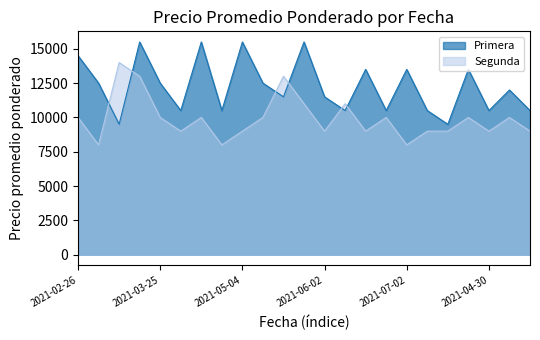

Reading left to right, list all the values displayed in this chart.

Primera: 14500	12500	9500	15500	12500	10500	15500	10500	15500	12500	11500	15500	11500	10500	13500	10500	13500	10500	9500	13500	10500	12000	10500
Segunda: 10000	8000	14000	13000	10000	9000	10000	8000	9000	10000	13000	11000	9000	11000	9000	10000	8000	9000	9000	10000	9000	10000	9000